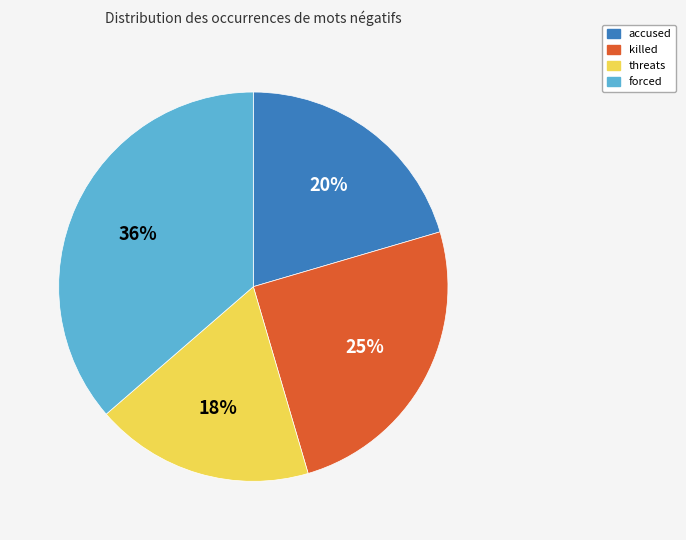

To the nearest percent, what is the difference between the largest and smallest slice percentages?

18%